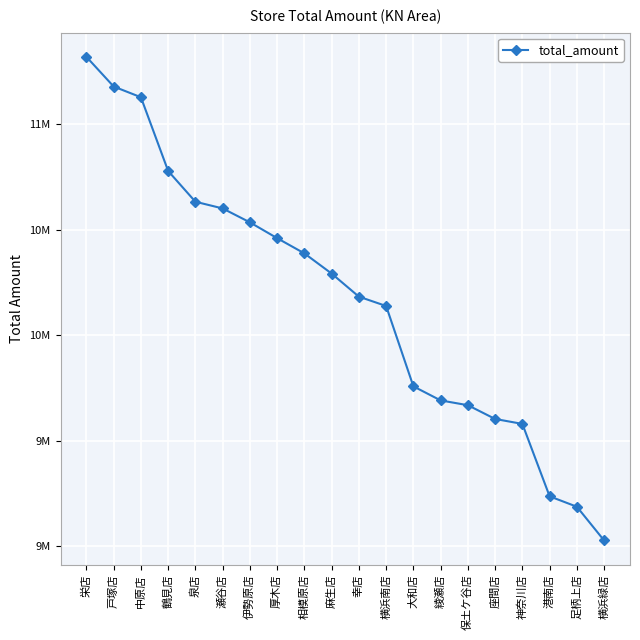

Is it true that the value at 伊勢原店 is 10535372?

True